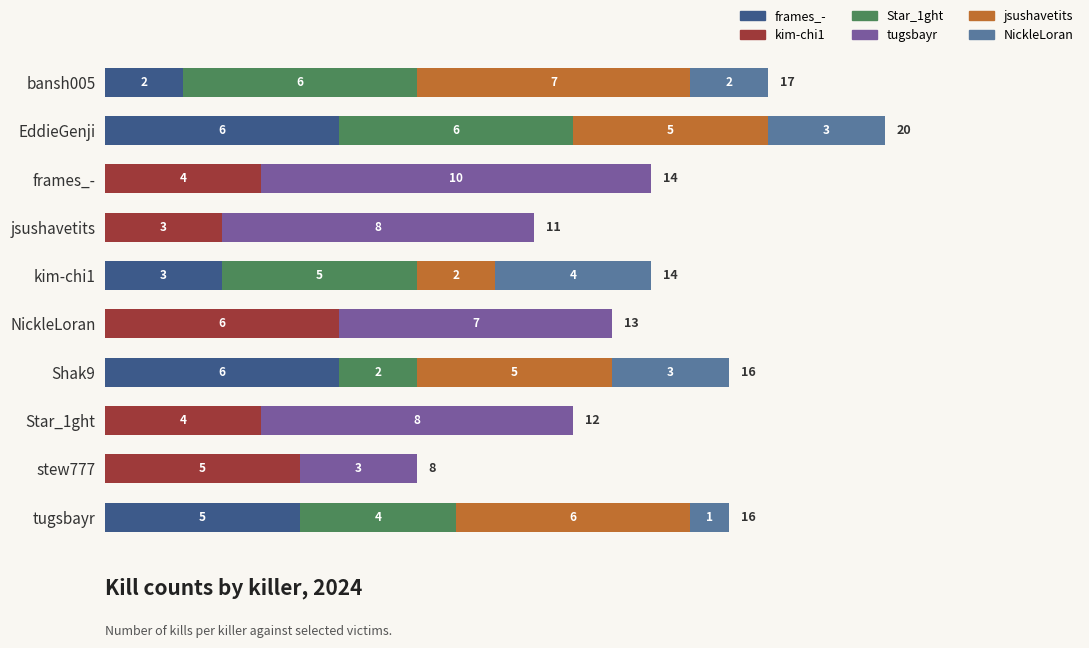

At which category is the sum across all series the highest?

EddieGenji